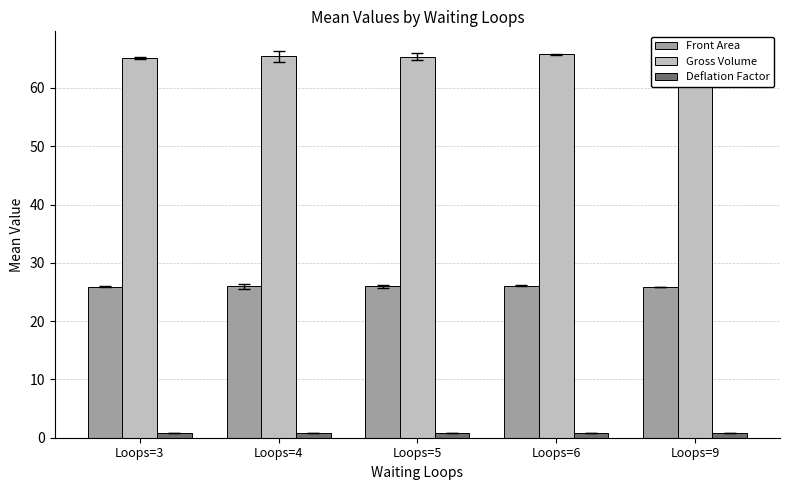

Rank the series by their maximum value, from highest to lowest.

Gross Volume, Front Area, Deflation Factor